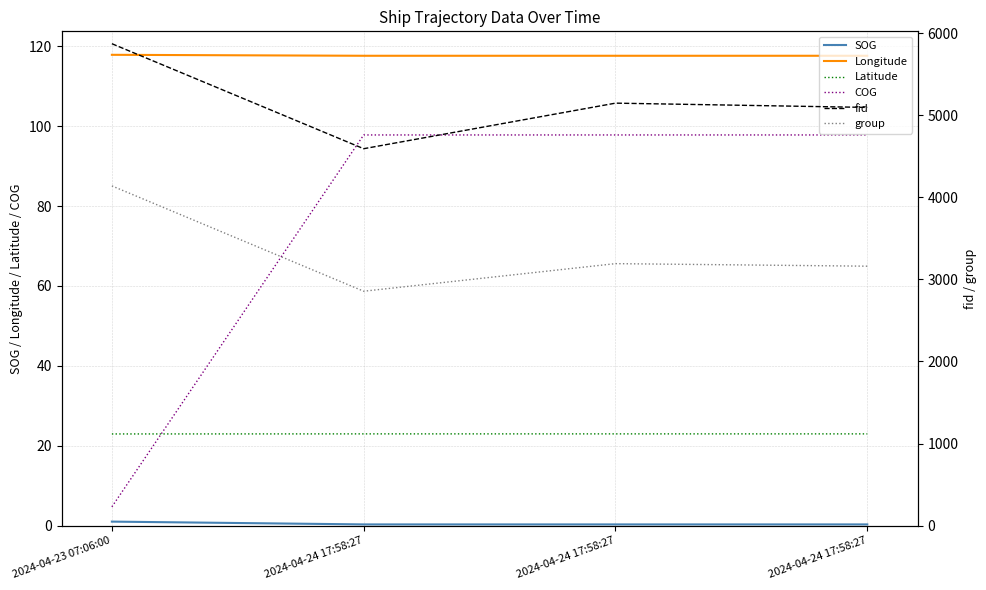

Reading left to right, what are all the values shown in this chart?

SOG: 2024-04-23 07:06:00=1.0	2024-04-24 17:58:27=0.3	2024-04-24 17:58:27=0.3	2024-04-24 17:58:27=0.3
Longitude: 2024-04-23 07:06:00=117.9	2024-04-24 17:58:27=117.6	2024-04-24 17:58:27=117.6	2024-04-24 17:58:27=117.6
Latitude: 2024-04-23 07:06:00=22.9	2024-04-24 17:58:27=23.0	2024-04-24 17:58:27=23.0	2024-04-24 17:58:27=23.0
COG: 2024-04-23 07:06:00=4.7	2024-04-24 17:58:27=97.8	2024-04-24 17:58:27=97.8	2024-04-24 17:58:27=97.8
fid: 2024-04-23 07:06:00=5870.0	2024-04-24 17:58:27=4591.0	2024-04-24 17:58:27=5146.0	2024-04-24 17:58:27=5094.0
group: 2024-04-23 07:06:00=4138.0	2024-04-24 17:58:27=2855.0	2024-04-24 17:58:27=3191.0	2024-04-24 17:58:27=3160.0